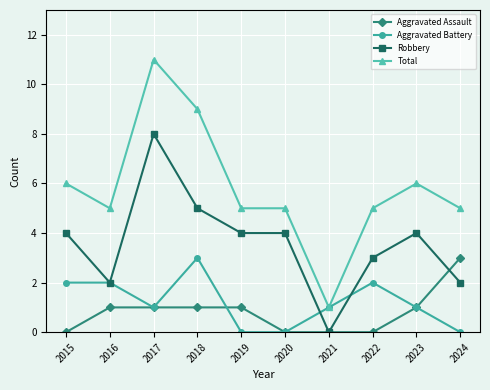

True or false: Aggravated Assault and Robbery cross at least once.

True